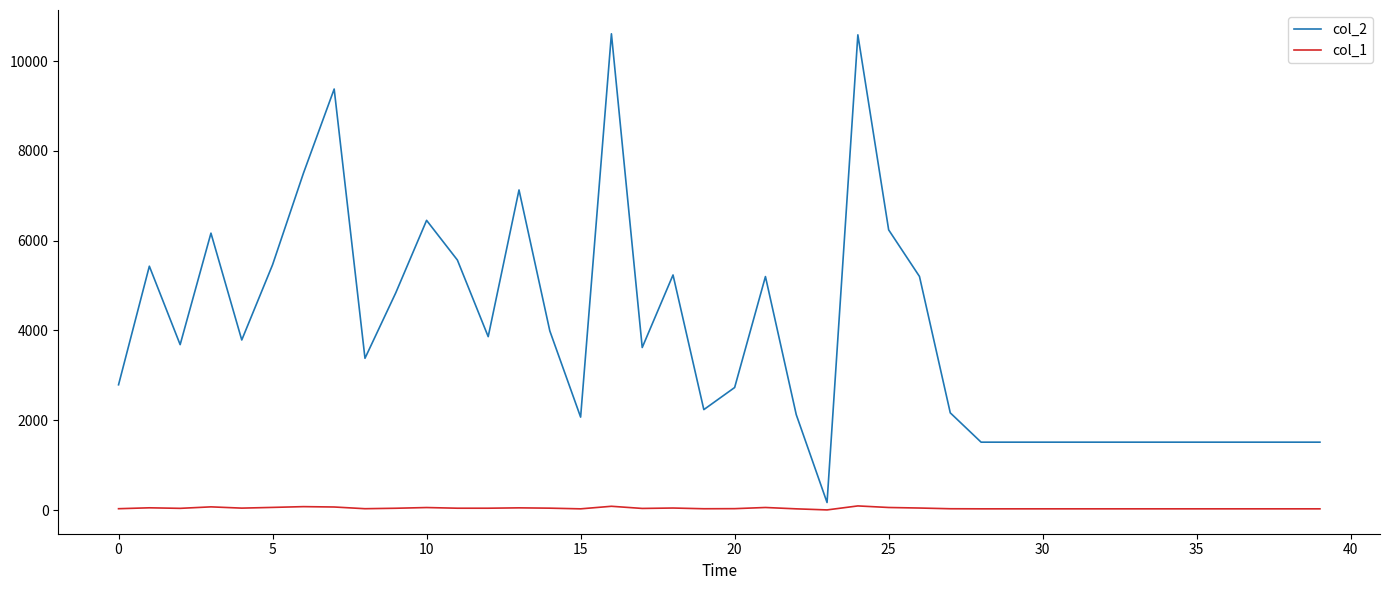

Which series has the largest total across all categories?

col_2